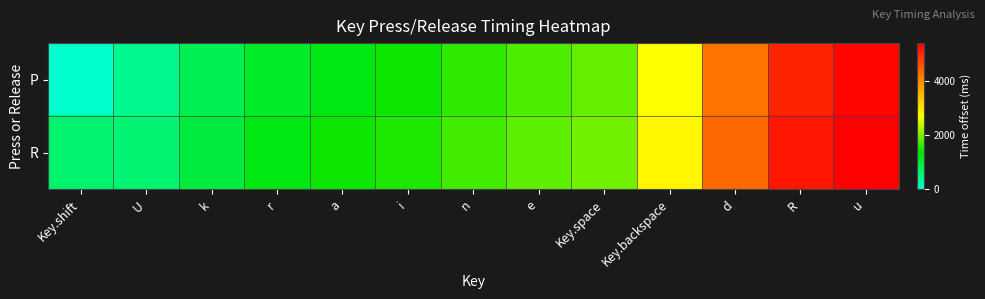

What is the difference between the highest and lowest values at R?

144